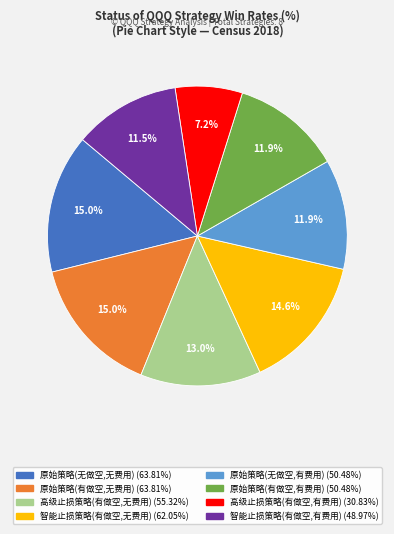

Is there any slice that represents more than half of the pie?

No